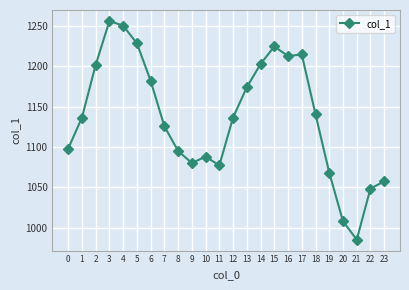

The value at 9 is 1676.7. True or false?

False